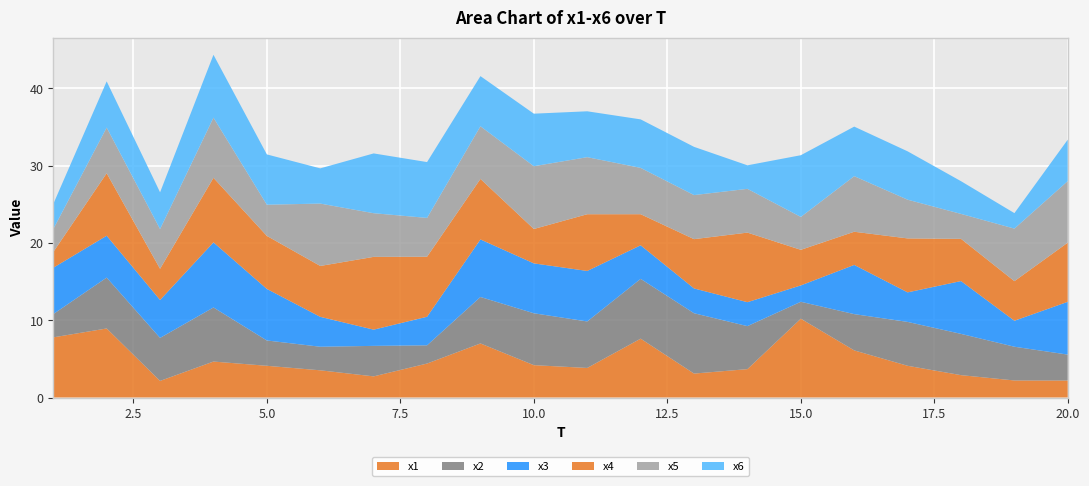

Reading left to right, what are all the values shown in this chart?

x1: 7.8	8.9	2.2	4.7	4.1	3.5	2.7	4.4	7.0	4.2	3.8	7.6	3.1	3.7	10.2	6.1	4.1	2.9	2.2	2.2
x2: 3.0	6.6	5.6	7.0	3.3	3.0	3.9	2.4	6.0	6.7	6.0	7.7	7.8	5.6	2.2	4.7	5.7	5.3	4.4	3.4
x3: 6.0	5.4	4.9	8.4	6.7	3.9	2.1	3.7	7.4	6.5	6.5	4.3	3.2	3.1	2.1	6.4	3.8	6.8	3.4	6.8
x4: 2.0	8.1	4.0	8.4	6.9	6.6	9.4	7.8	7.8	4.4	7.3	4.0	6.4	9.0	4.6	4.3	7.0	5.5	5.1	7.7
x5: 3.0	5.9	5.1	7.8	4.0	8.1	5.6	5.0	6.8	8.1	7.4	6.0	5.7	5.7	4.3	7.2	5.0	3.2	6.8	8.0
x6: 3.2	6.0	4.8	8.1	6.5	4.6	7.7	7.2	6.5	6.8	5.9	6.3	6.2	3.0	8.0	6.4	6.3	4.2	2.0	5.4